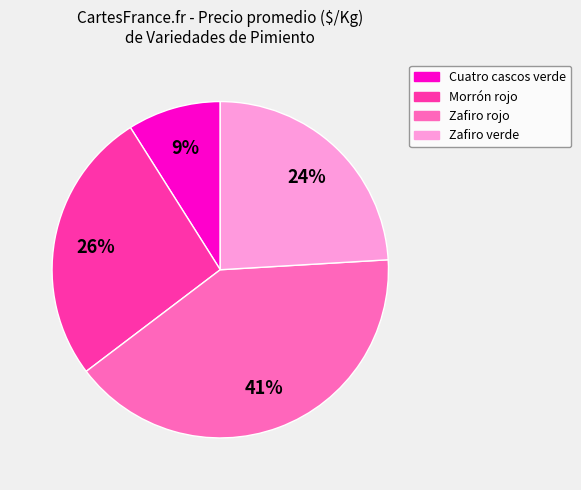

Between Zafiro verde and Morrón rojo, which is larger?

Morrón rojo